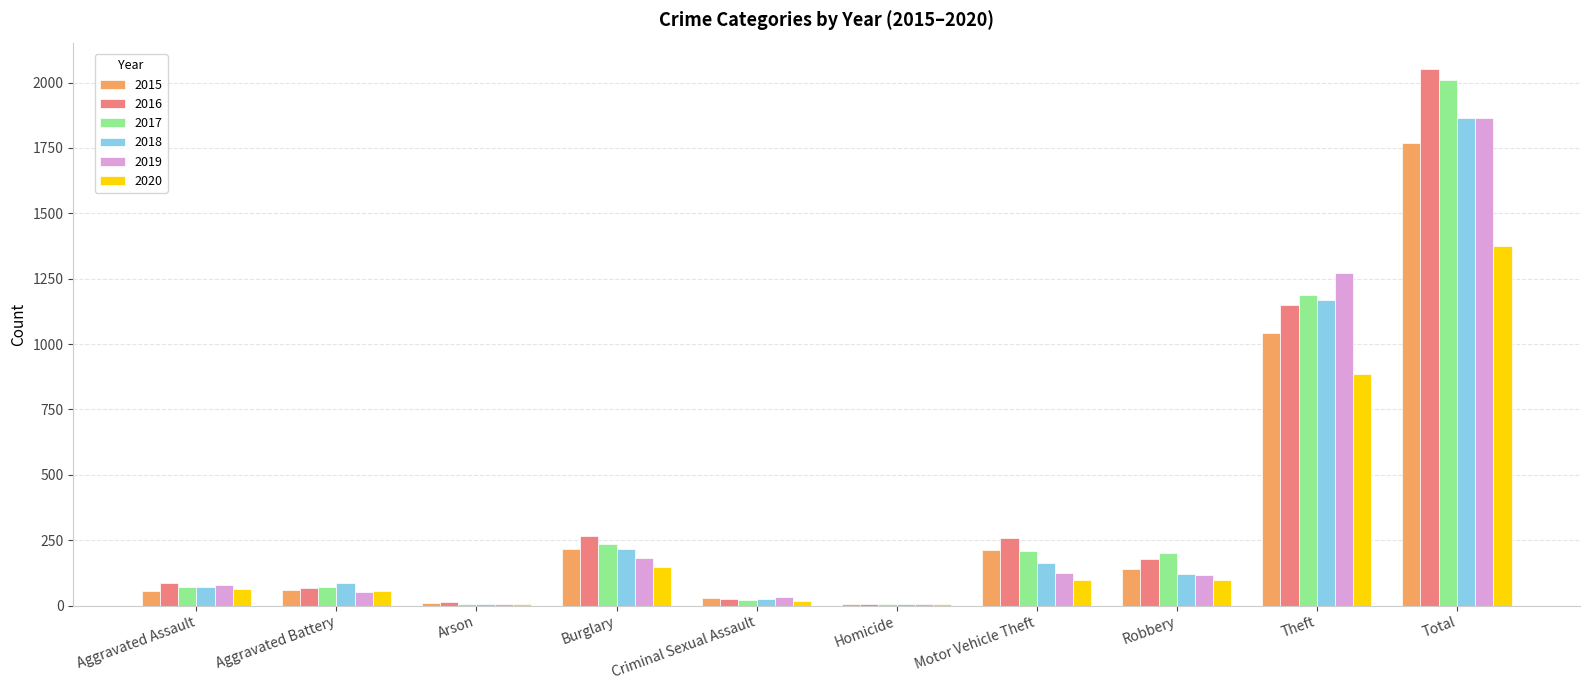

Is it true that 2016 equals 259 at Motor Vehicle Theft?

True